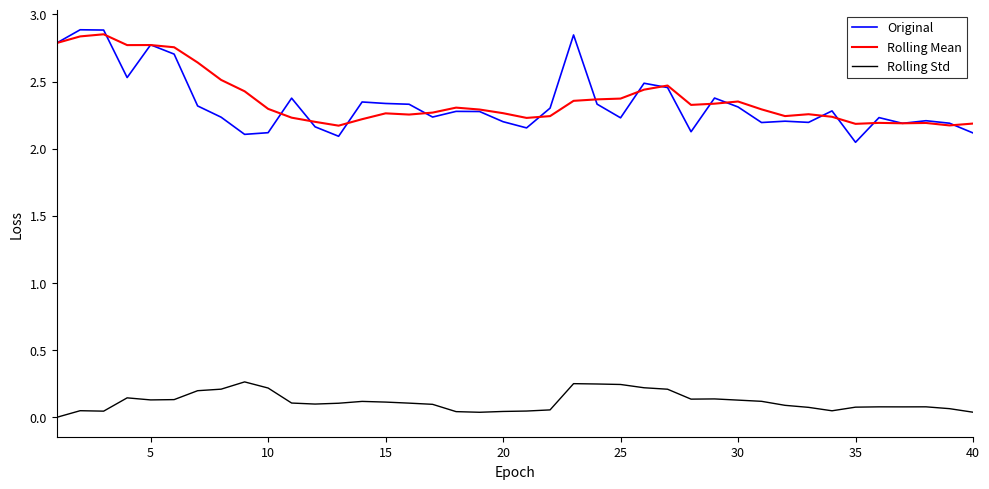

True or false: Original and Rolling Std intersect in this chart.

False